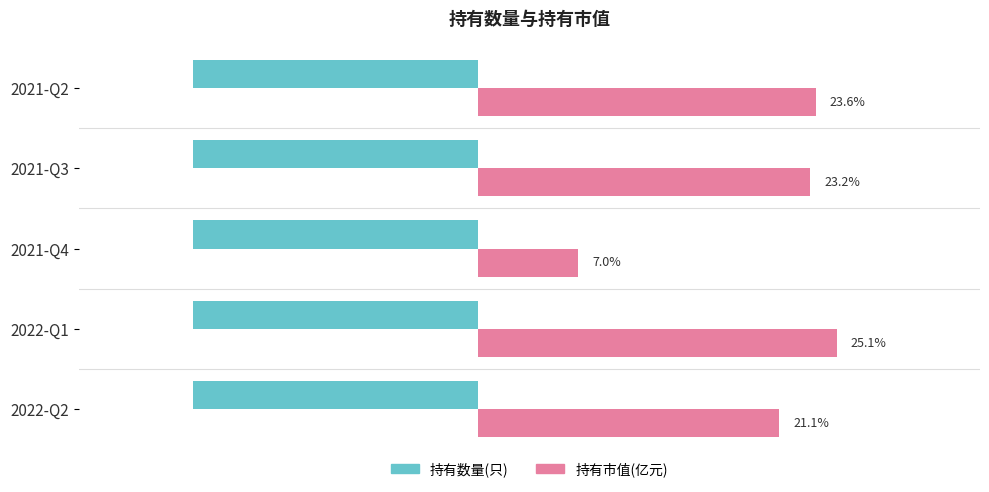

At which label does 持有市值(亿元) reach its minimum?

2021-Q4